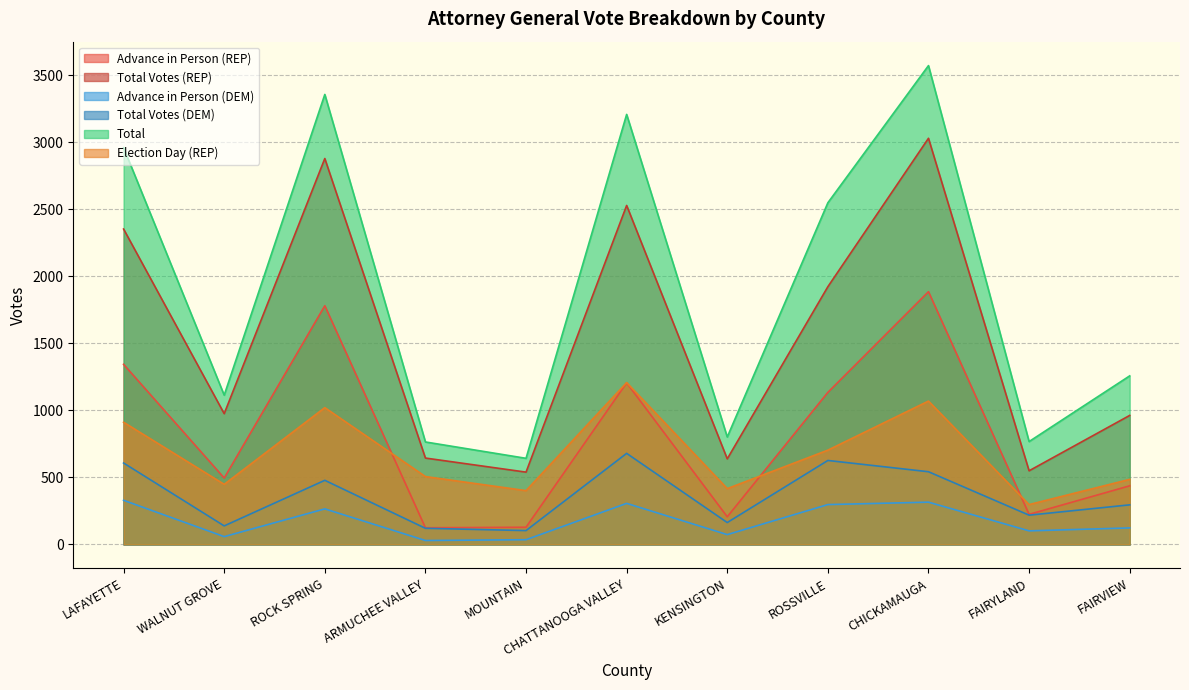

The Total Votes (REP) series shows 1014 at ARMUCHEE VALLEY. True or false?

False